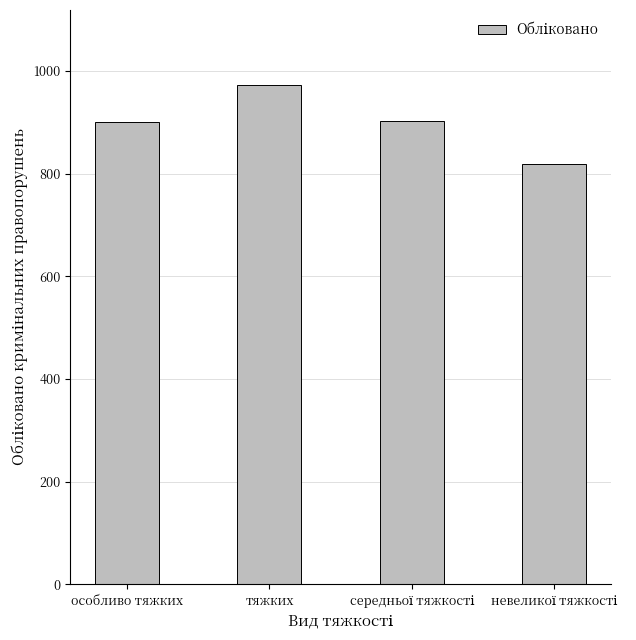

Approximately how many times larger is the value at особливо тяжких compared to тяжких?

0.9